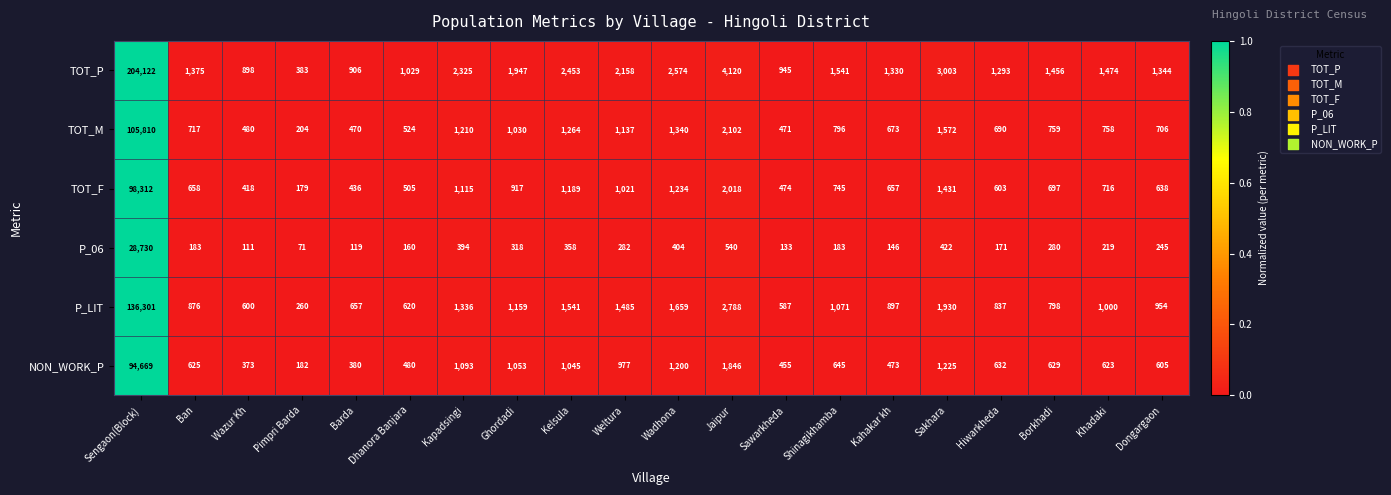

Read the P_06 value at Khadaki.

219